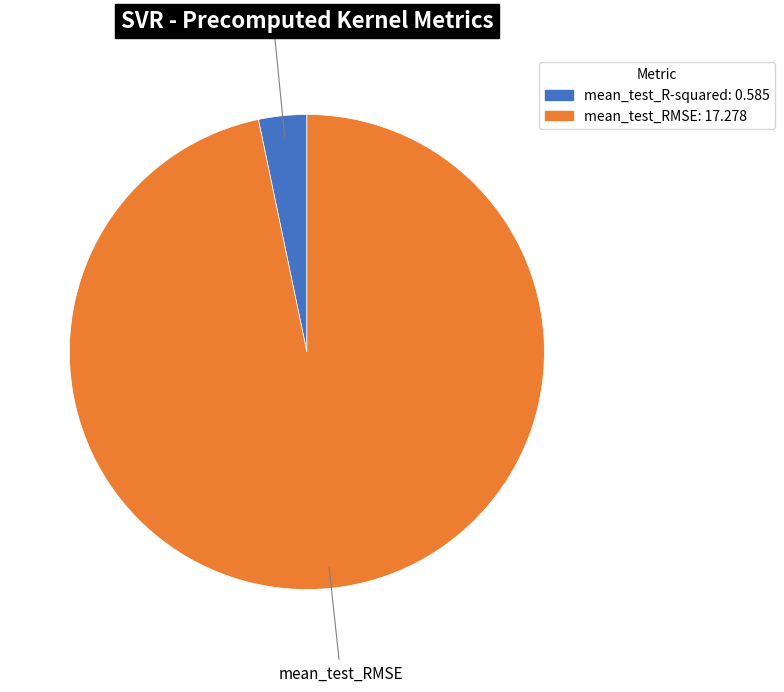

Does mean_test_RMSE account for over 50% of the chart?

Yes